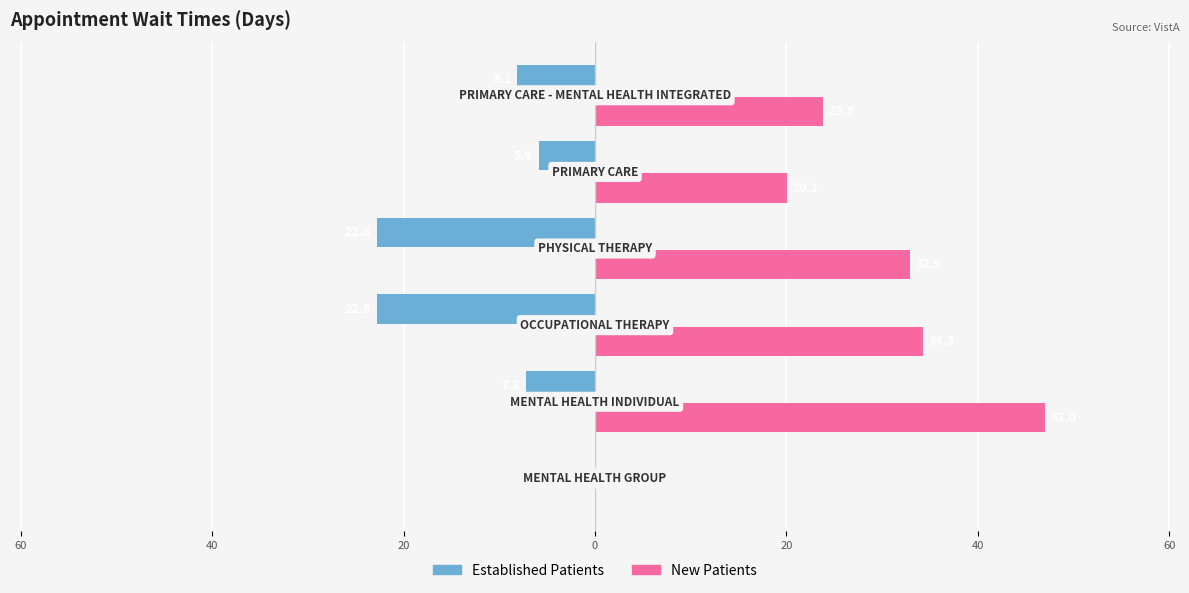

Is it true that EstablishedPatients equals -8.1 at 20?

True